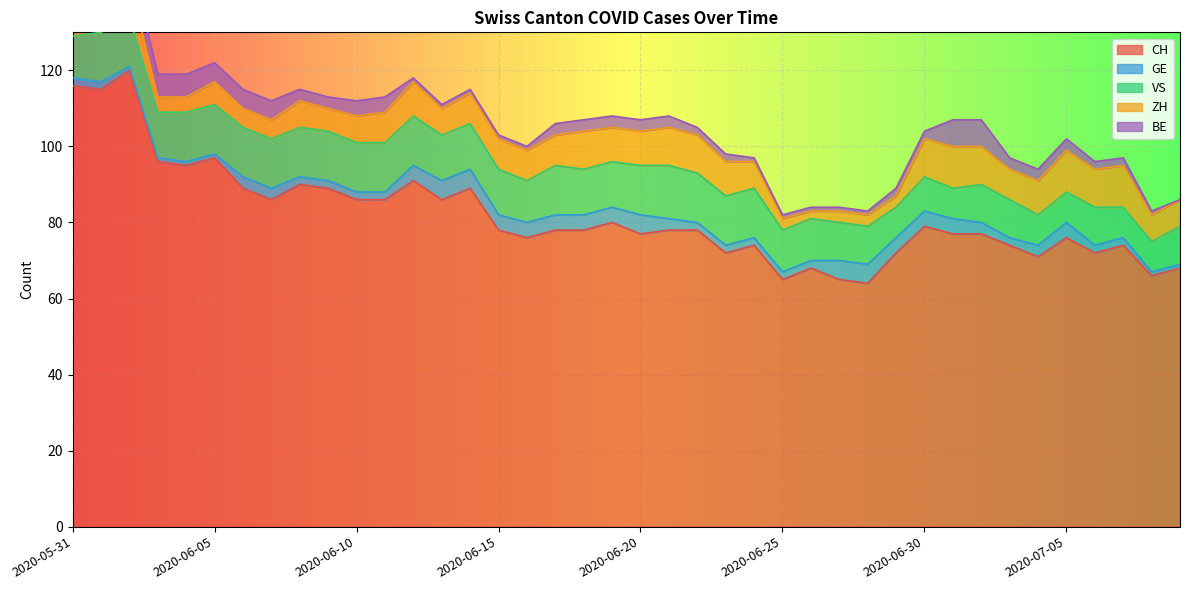

Between 2020-06-23 and 2020-06-17, which is larger?

2020-06-17